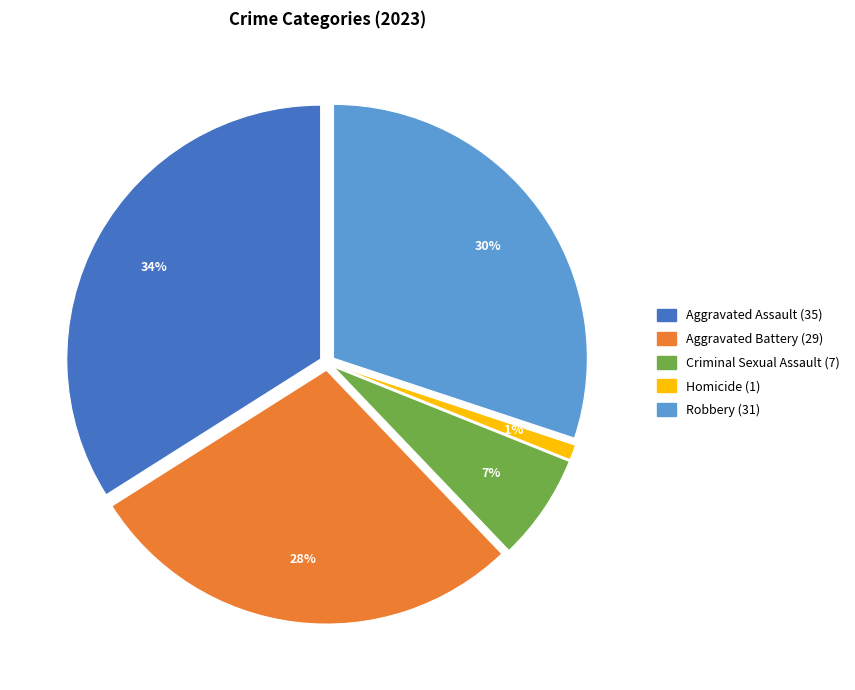

To the nearest percent, what is the combined percentage of Aggravated Battery and Homicide?

29%